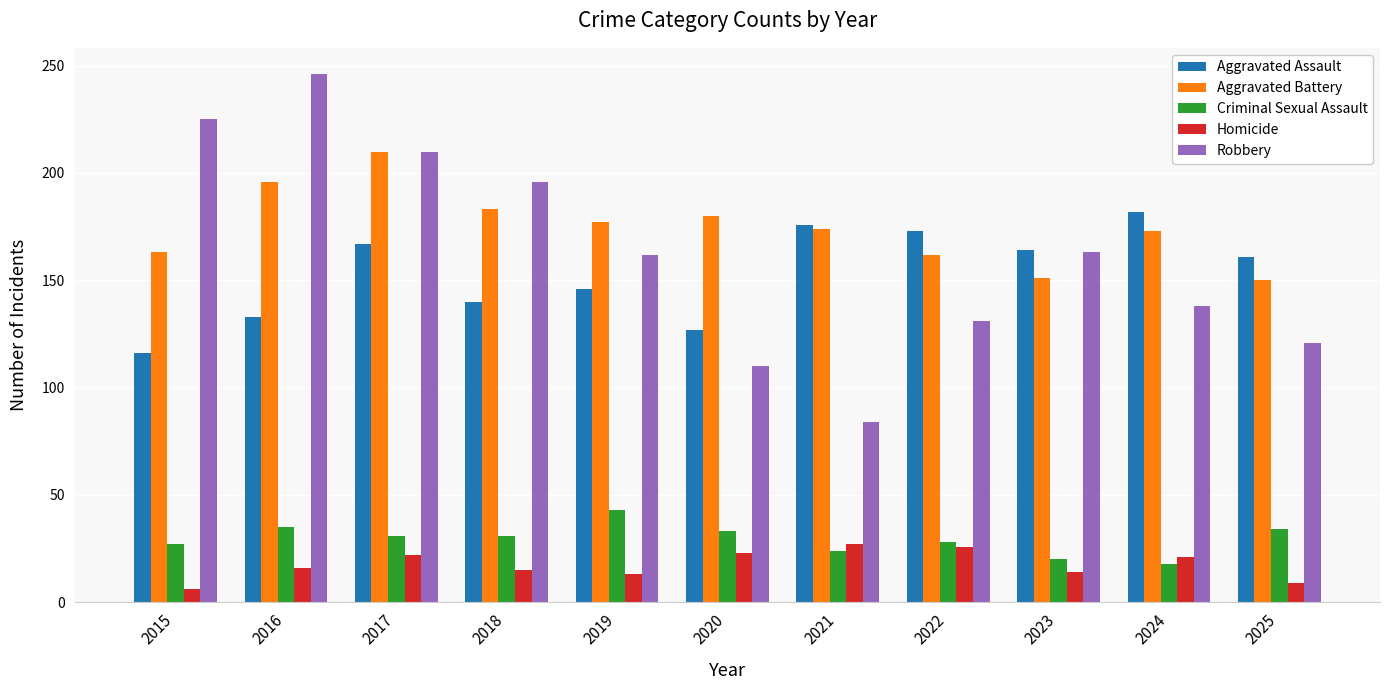

What is the value of the Homicide bar at the 2nd from the left?

16